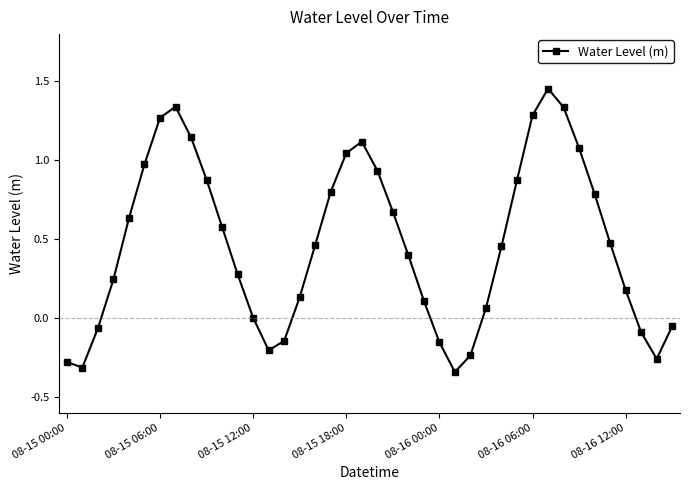

What is the difference between the second highest and minimum values?

1.7